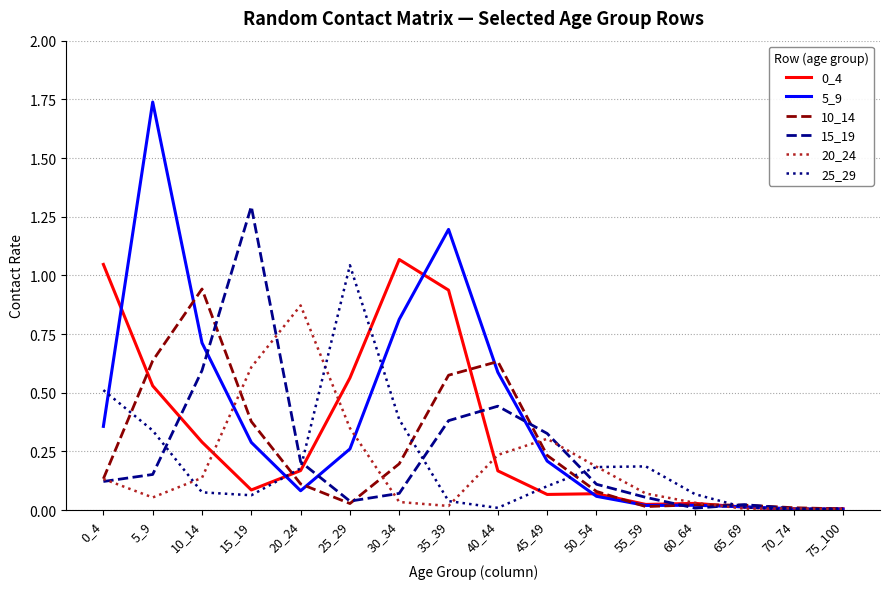

True or false: 20_24 has a value of 0.0 at 60_64.

True